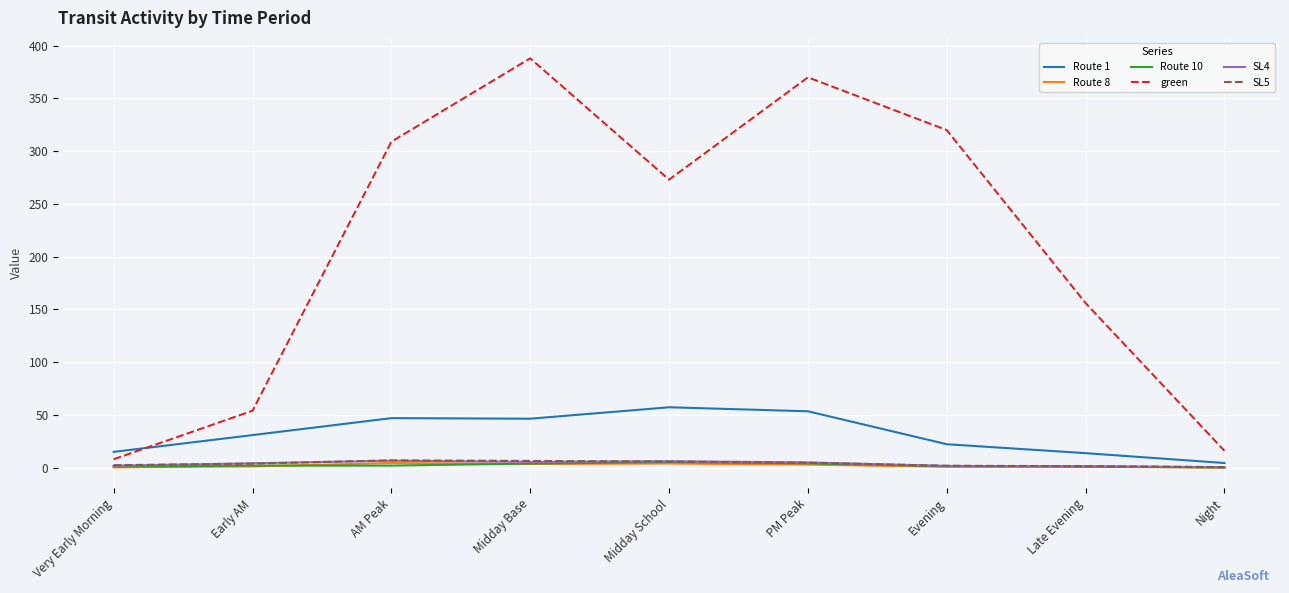

What position from the left is Midday School?

5